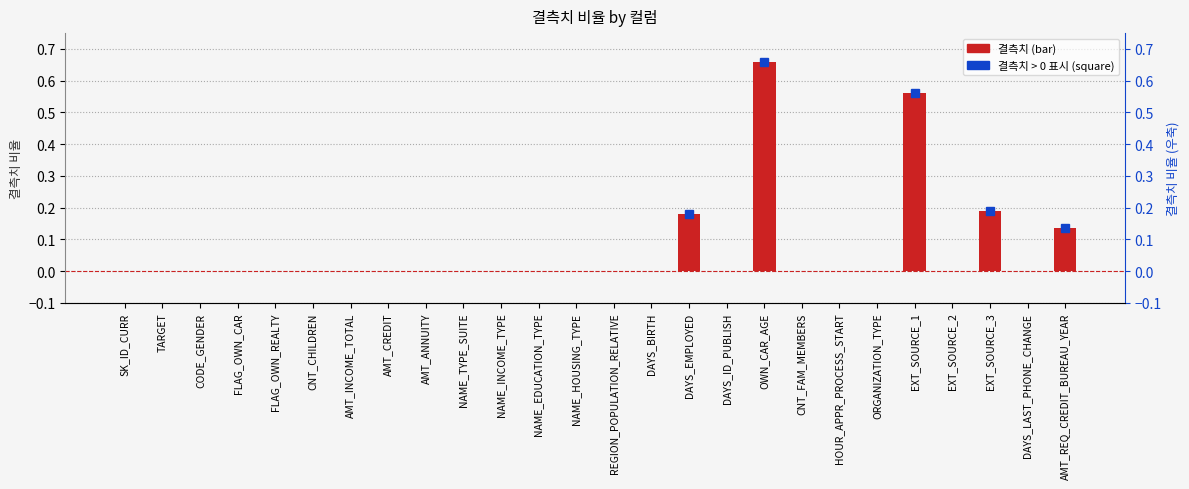

The chart shows a value of 0.0 at EXT_SOURCE_2. True or false?

True